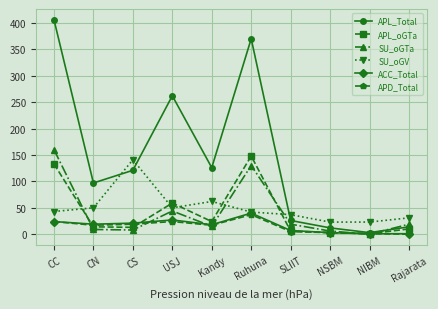

Which series has the largest total across all categories?

APL_Total